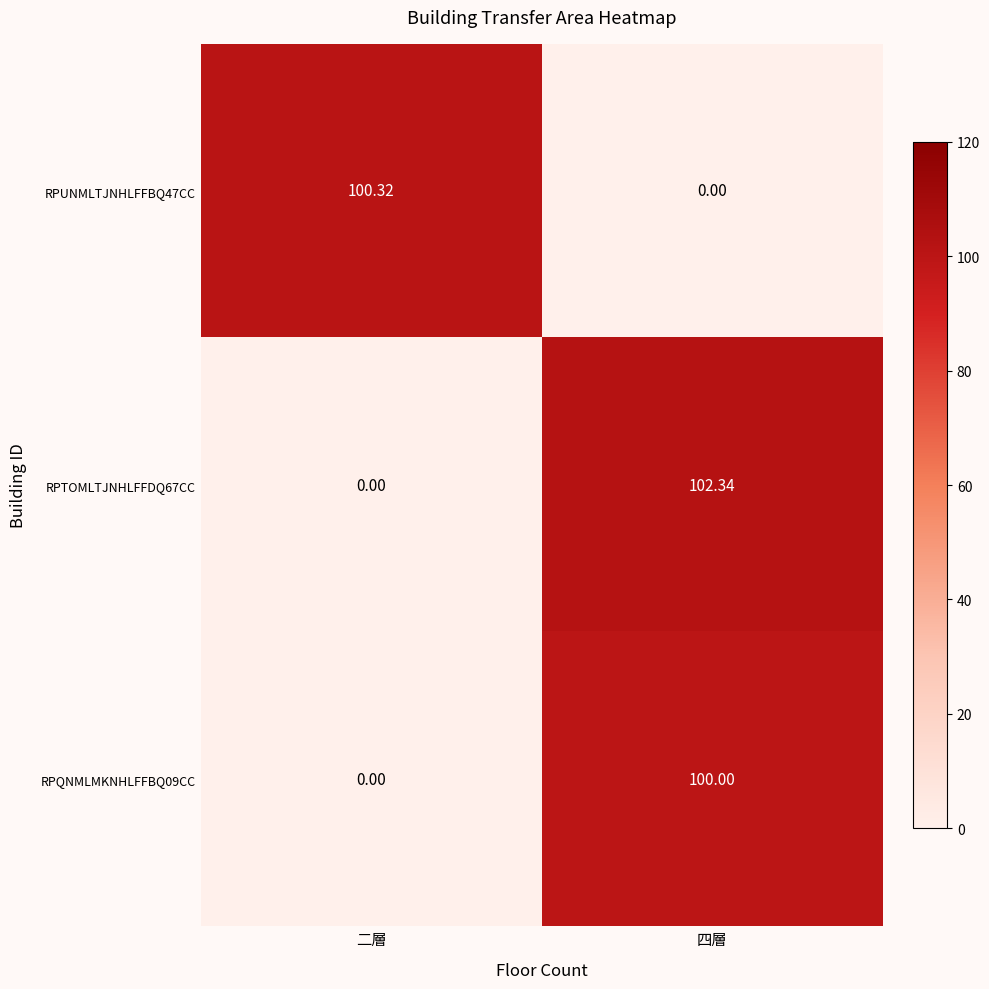

Which category has the lowest value in the RPUNMLTJNHLFFBQ47CC series?

四層